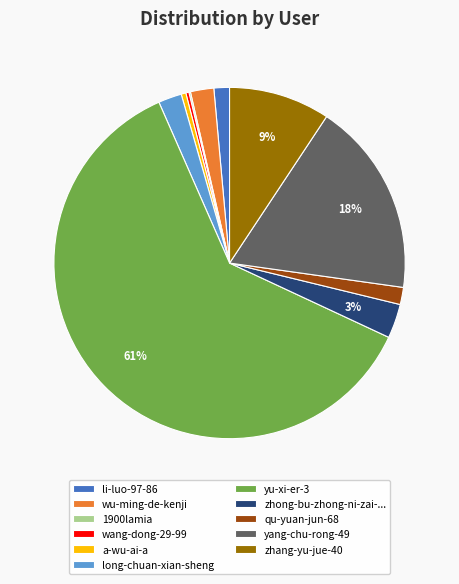

Is there any slice that represents more than half of the pie?

Yes